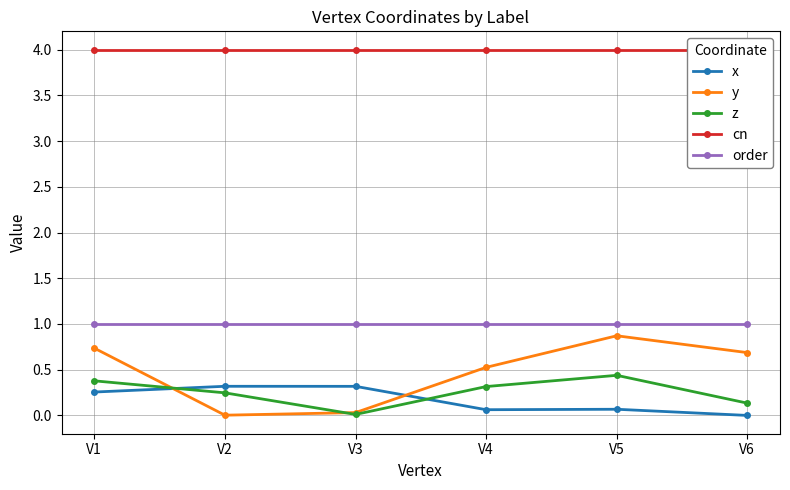

At which category does the chart reach its peak across all series?

V1